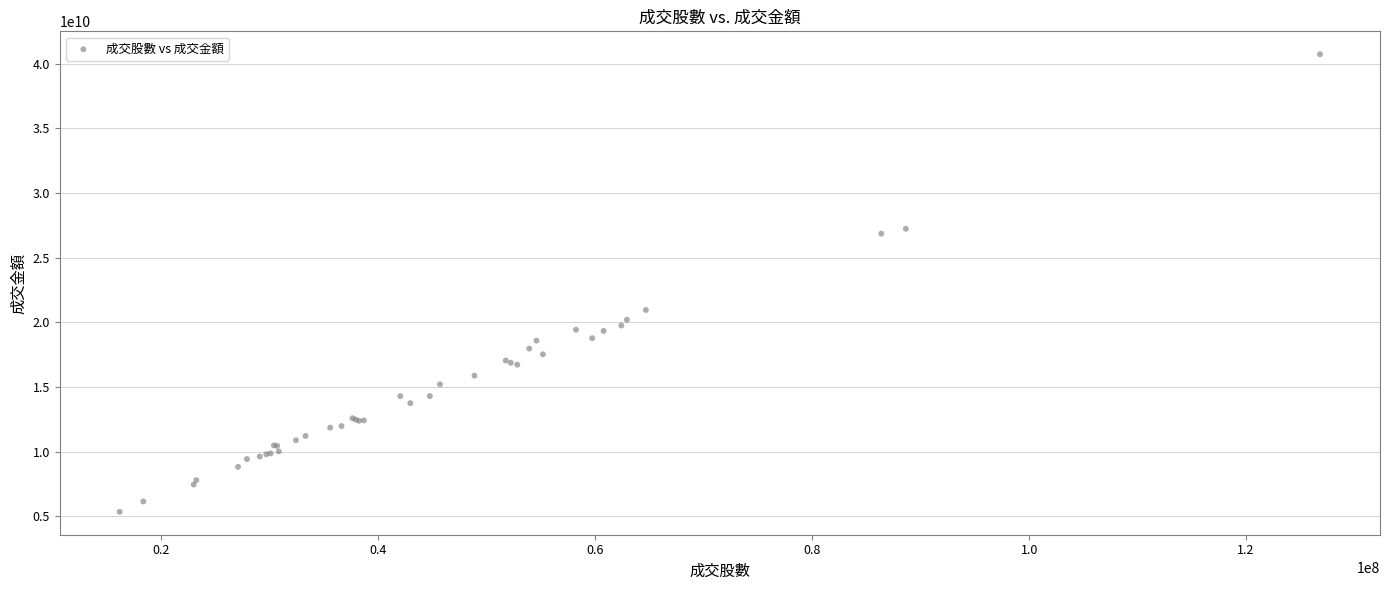

What Y value in the scatter plot is closest to 23044394800?

20957801150